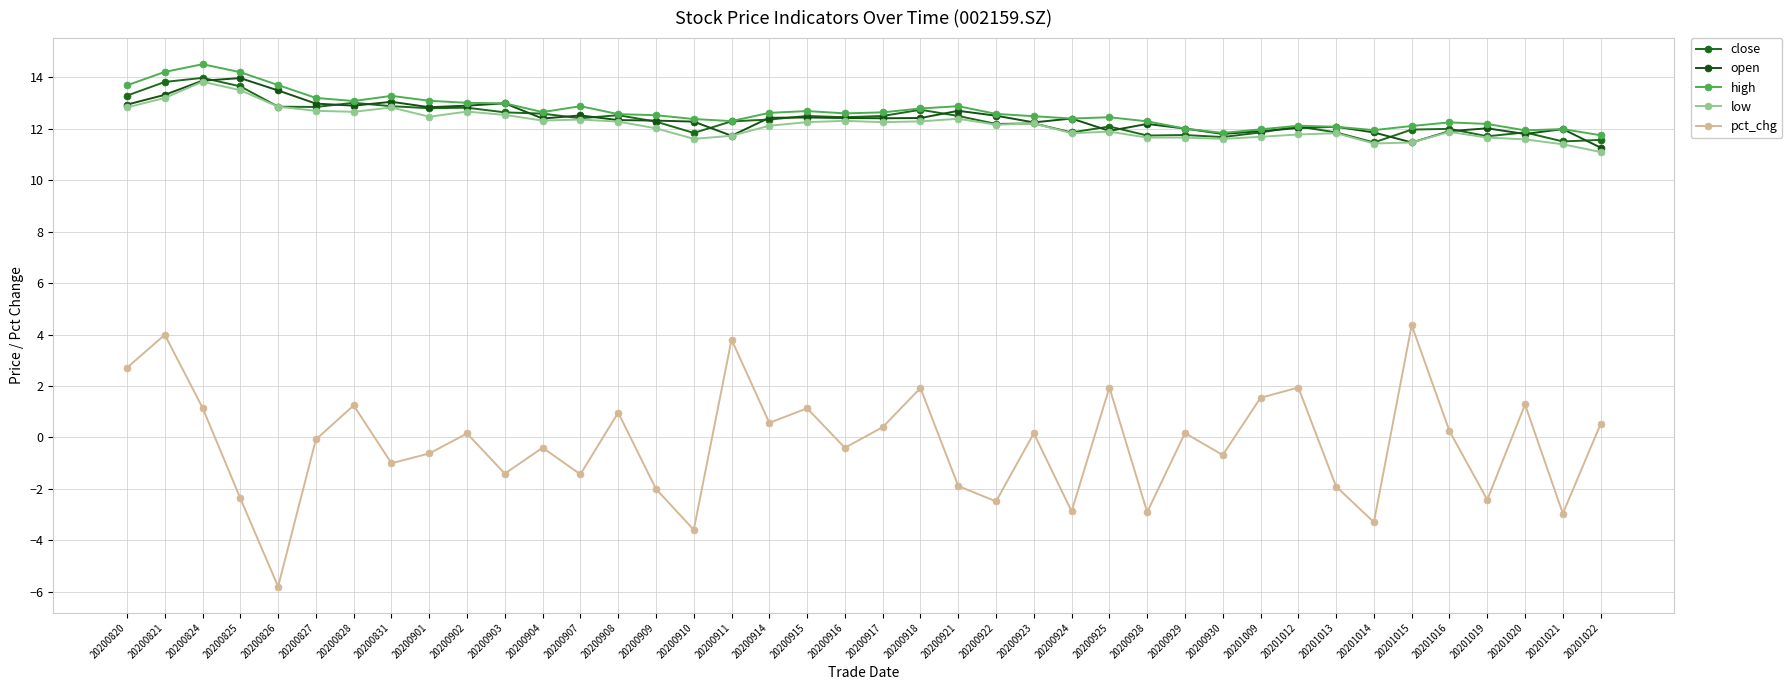

How many data points does each series have?

40